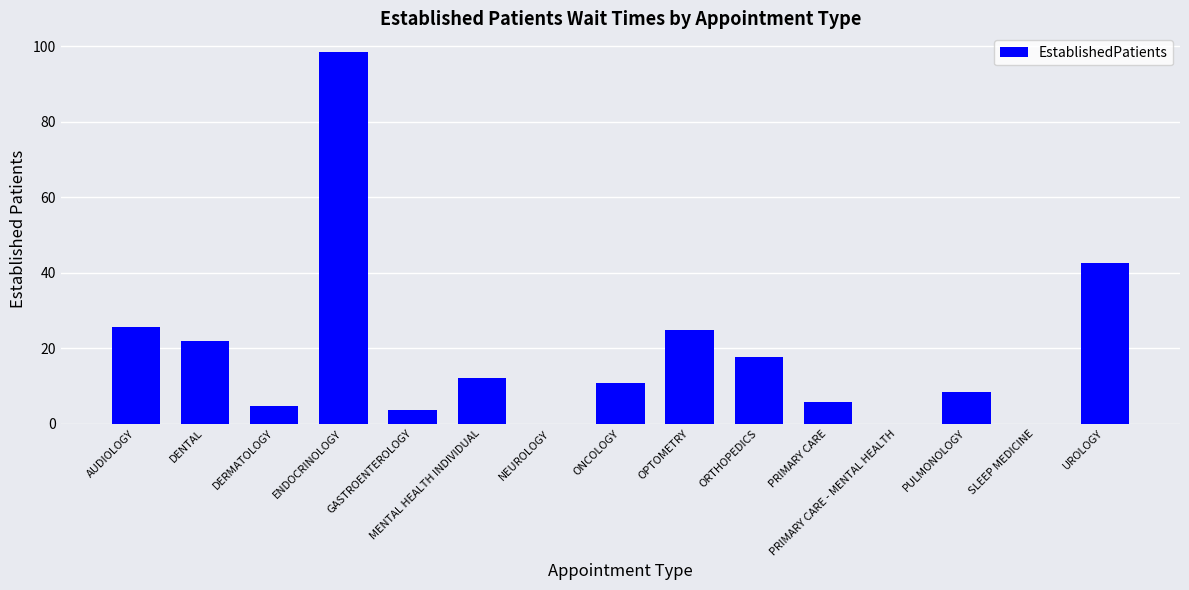

At which label is the value closest to 49?

UROLOGY